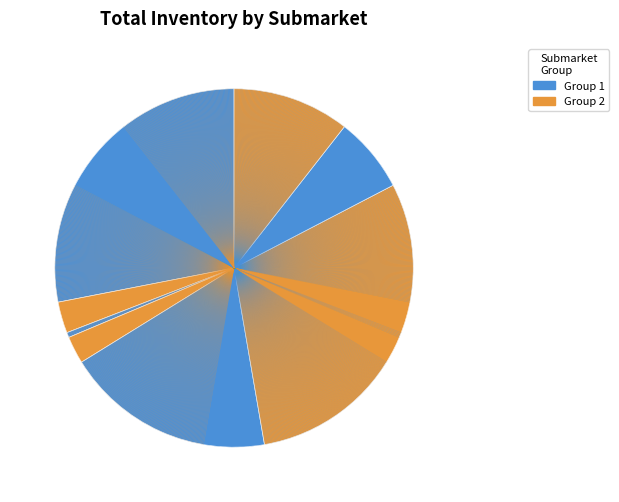

How many slices are in this pie chart?

8